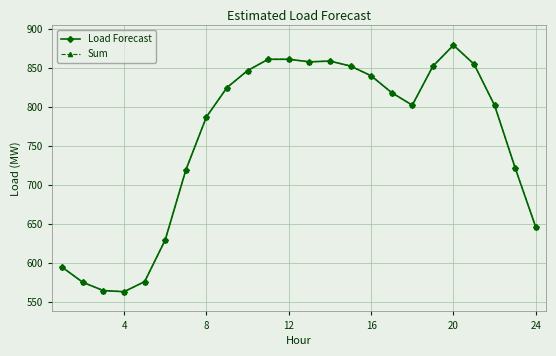

Is this an area chart (filled region under the line)?

No